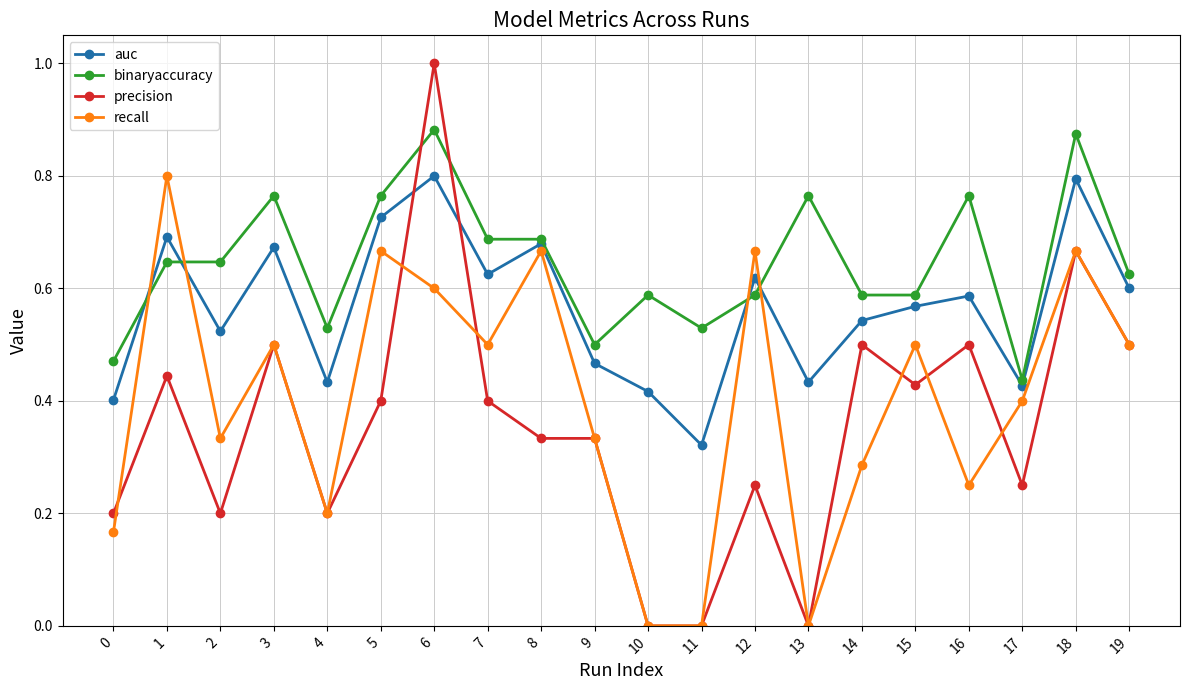

List the series in order of their overall mean, highest first.

binaryaccuracy, auc, recall, precision